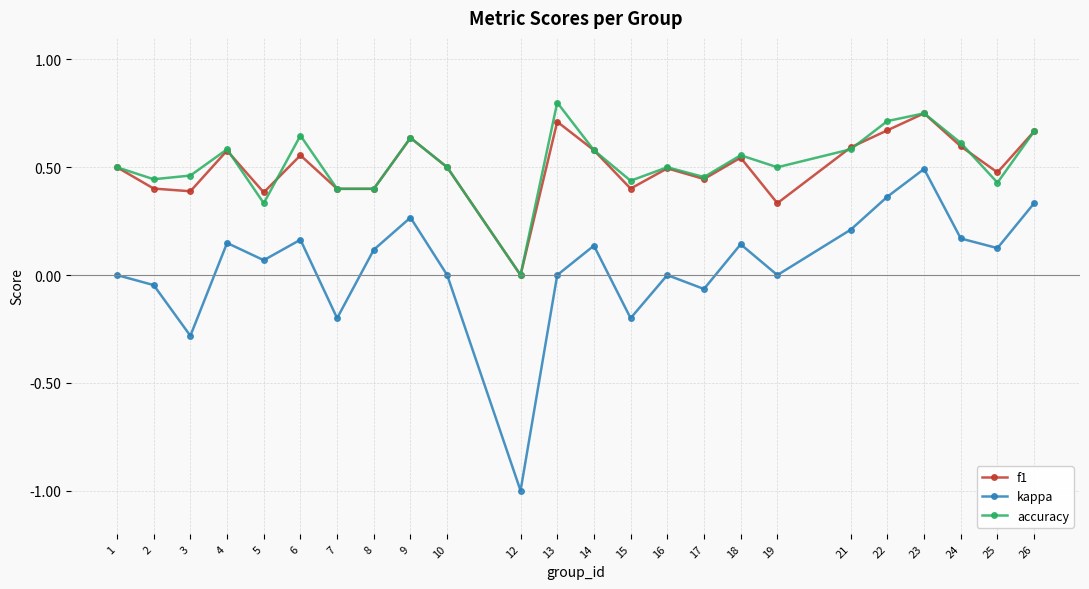

True or false: kappa and accuracy cross at least once.

False